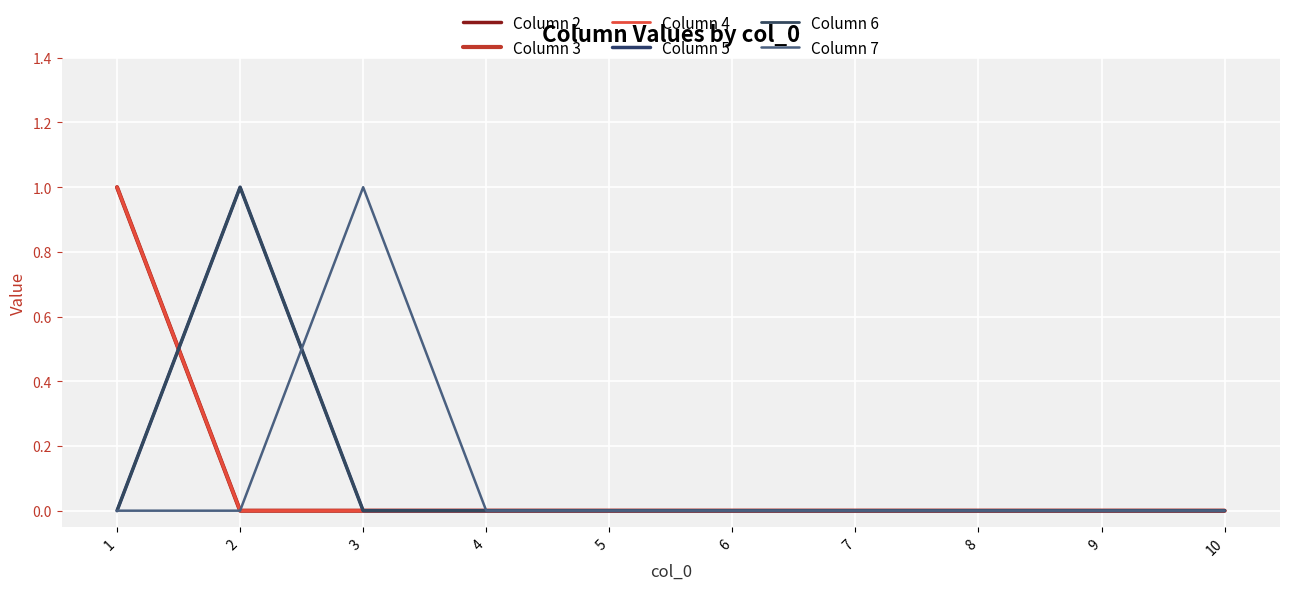

What are all the series names shown in the legend?

Column 2, Column 3, Column 4, Column 5, Column 6, Column 7